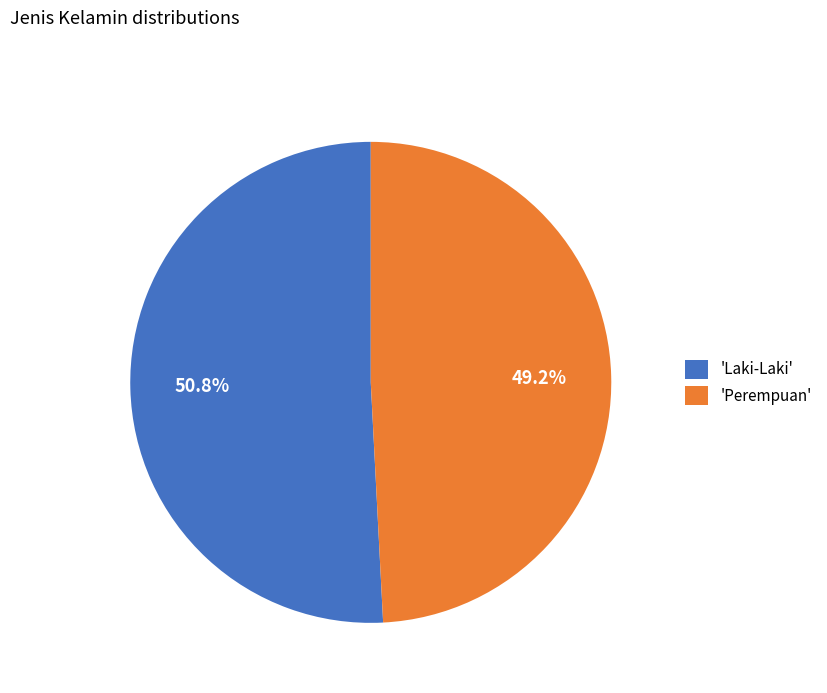

Combined, what portion of the pie is 'Laki-Laki' and 'Perempuan'?

100.0%